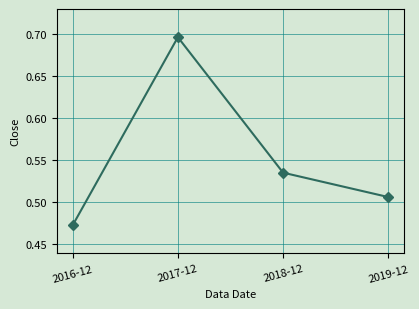

What is the sum of all values?

2.2